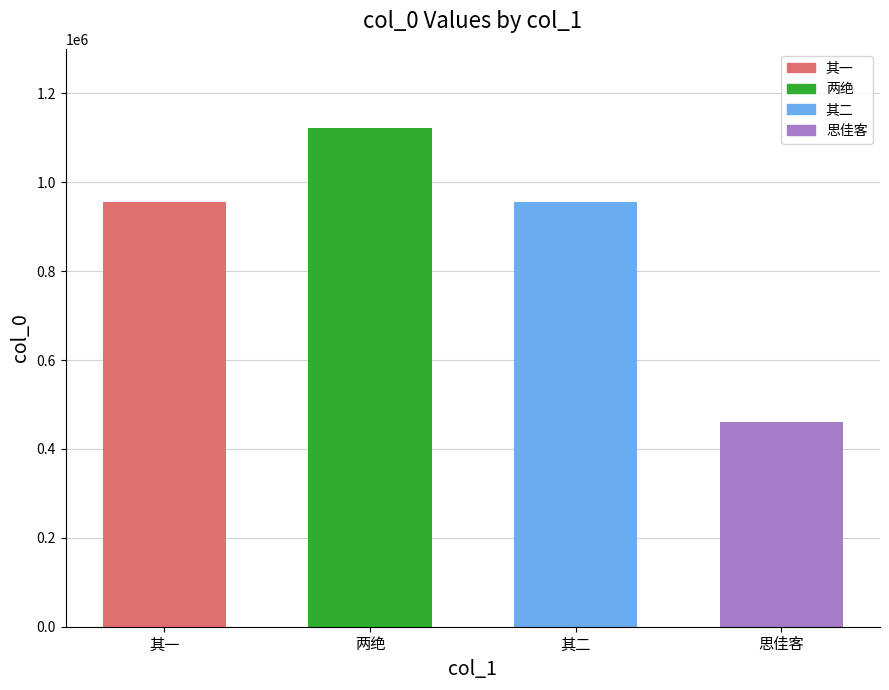

What is the value of the 4th bar from the left?

460396